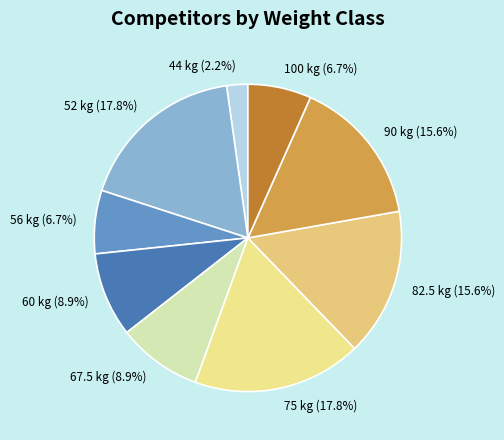

To the nearest percent, what is the combined percentage of 75 and 100?

24%